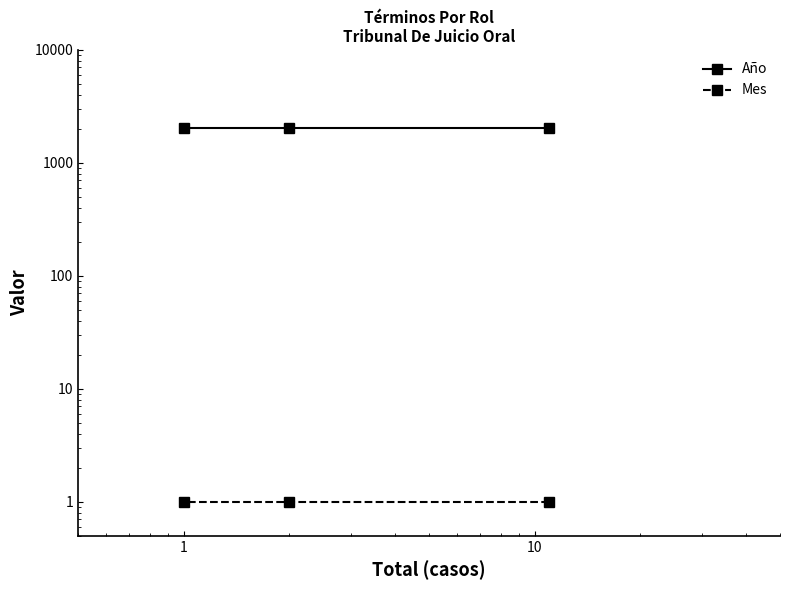

Is the value of Año at 1e−02 greater than the value of Mes at 1e−02?

Yes